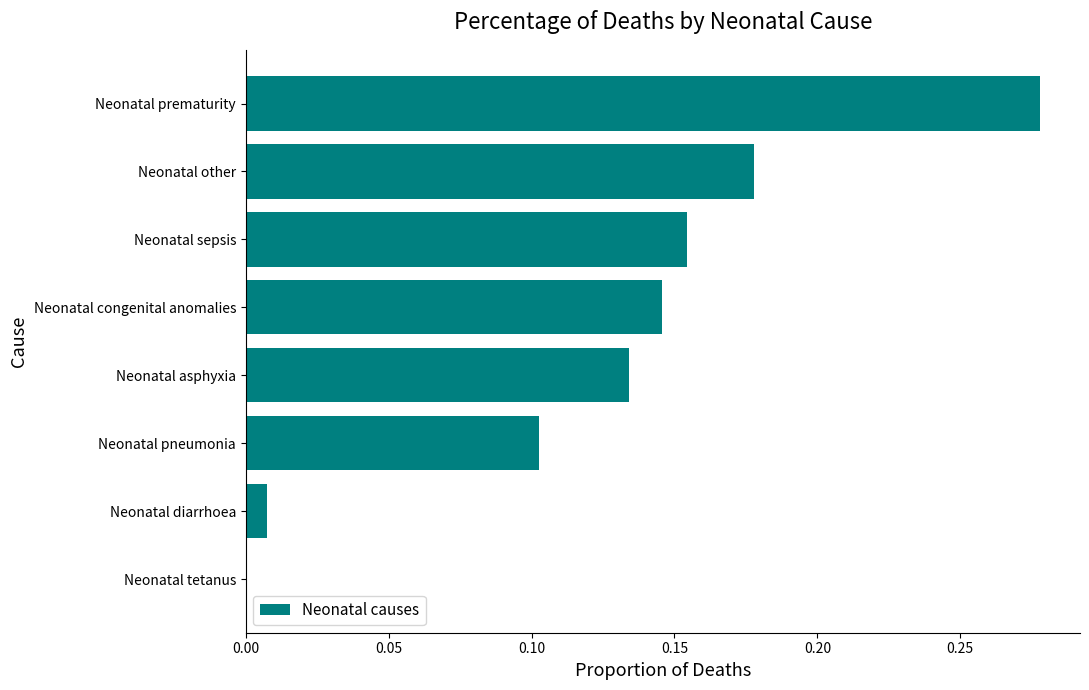

Is it true that the value at Neonatal congenital anomalies is 0.2?

False